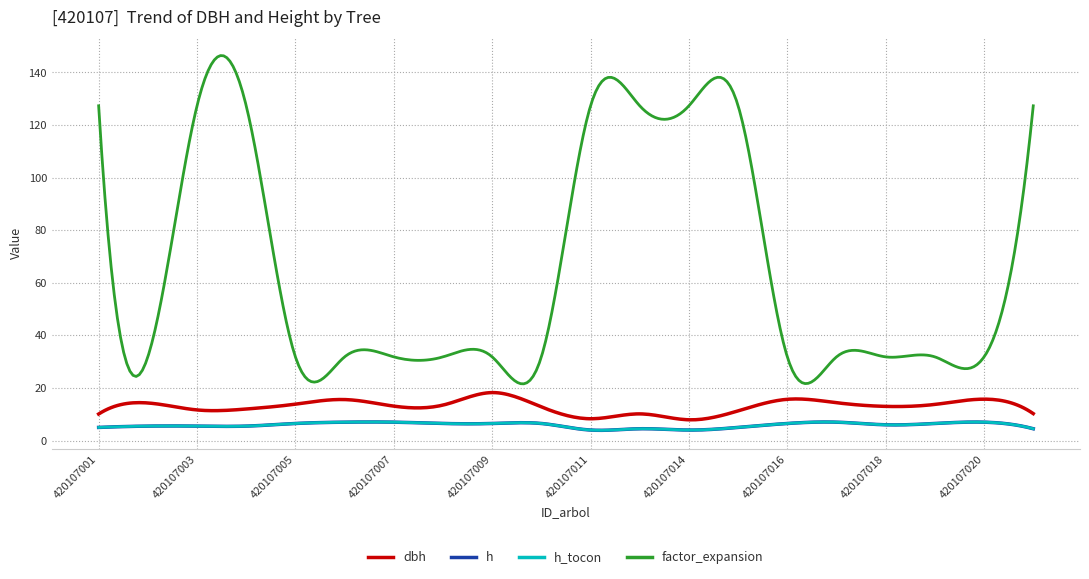

True or false: h_tocon has more than 2 points higher than both neighbors.

True